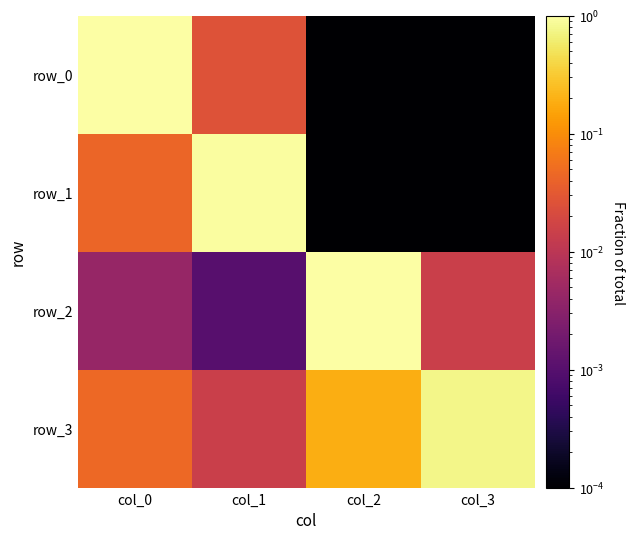

What is the maximum value shown in the chart?

1.0